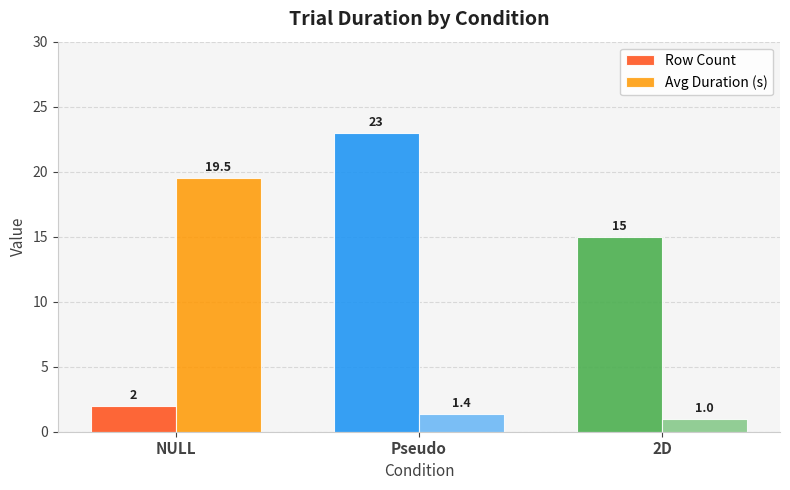

List the series in order of their overall mean, lowest first.

Avg Duration (s), Row Count